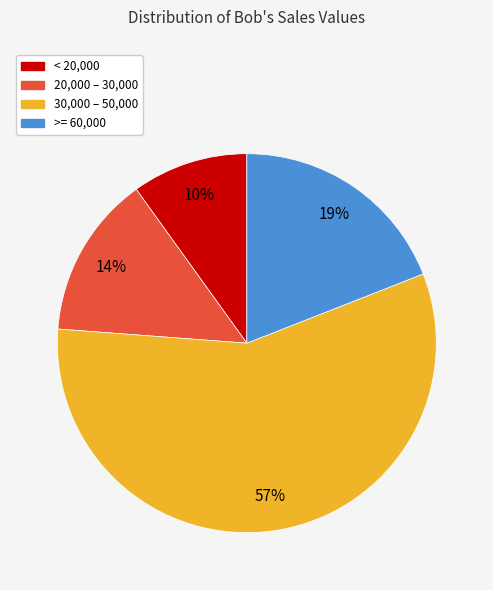

Rank the categories by value from lowest to highest.

< 20,000, 20,000 – 30,000, >= 60,000, 30,000 – 50,000